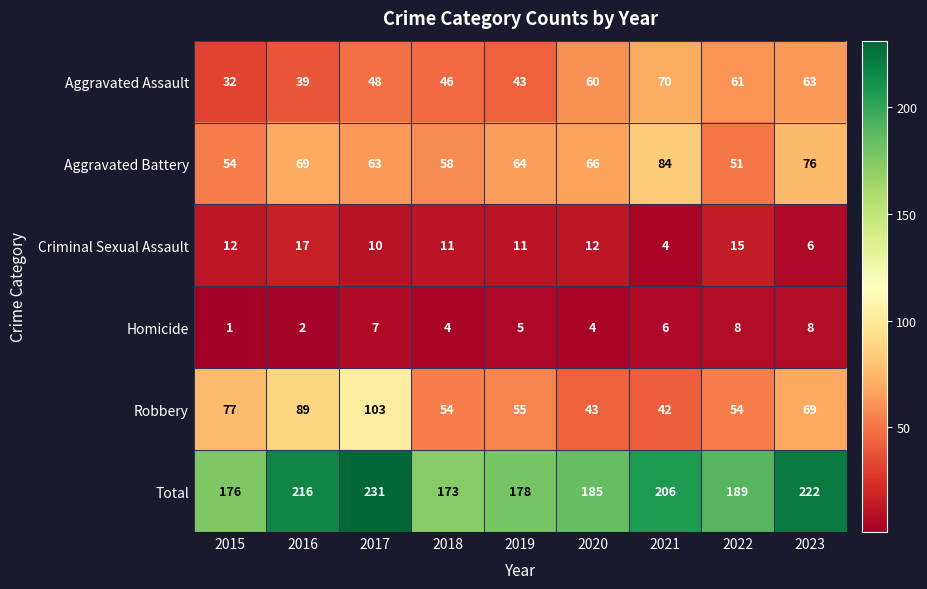

Which series has the largest range (max minus min)?

Robbery